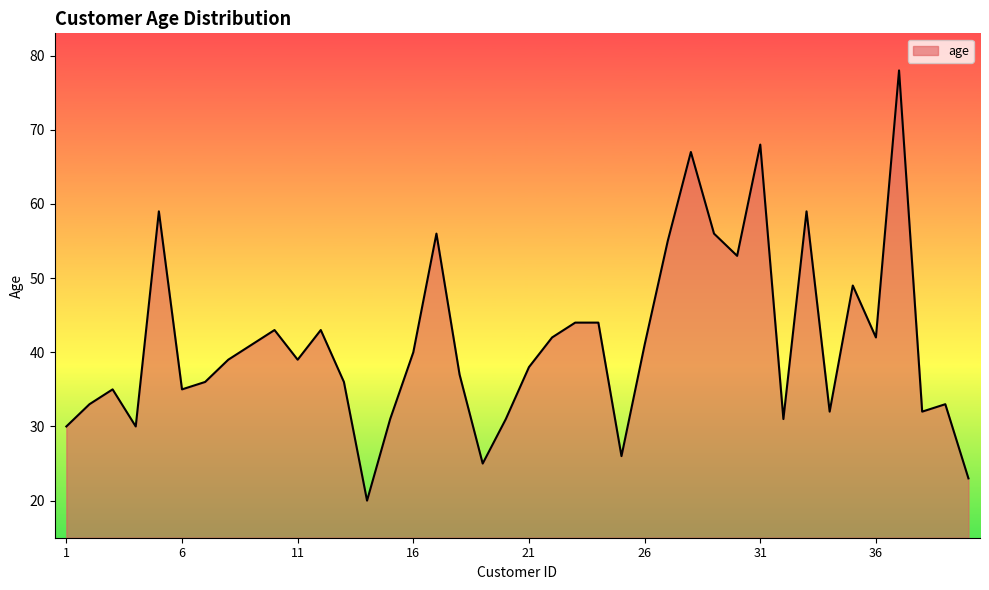

What is the minimum value shown in the chart?

20